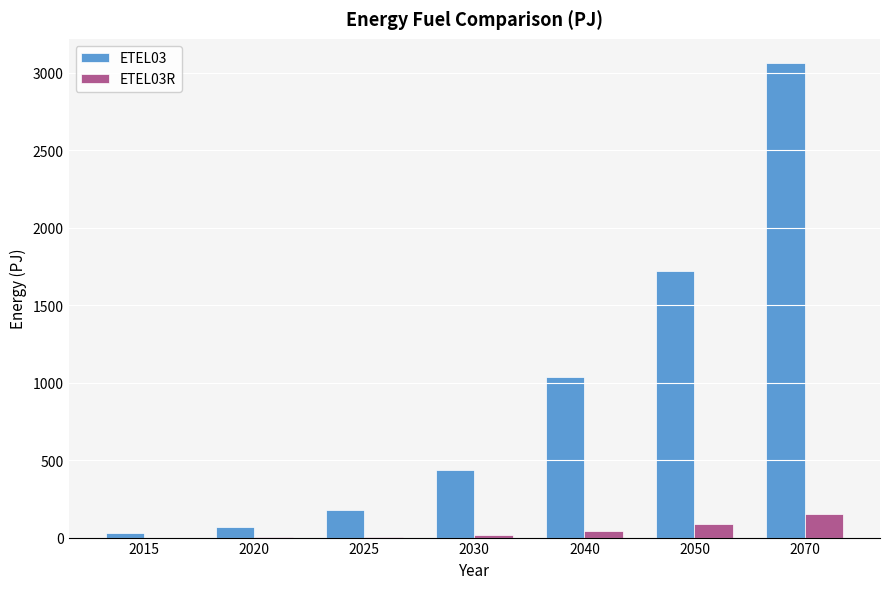

What is the total value across all series at 2050?

1807.1